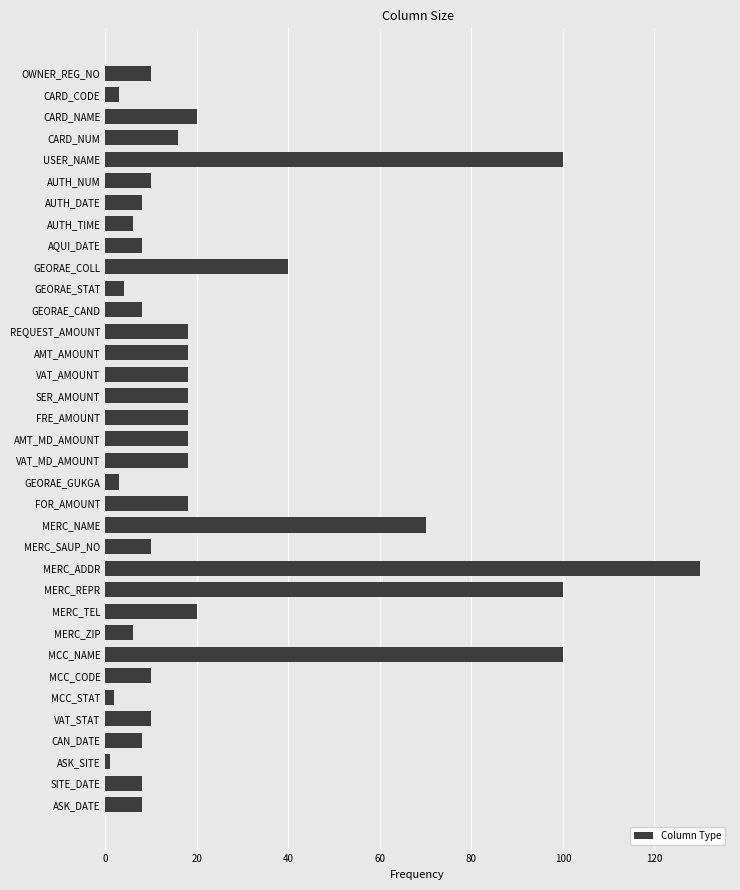

What is the sum of all values?

863